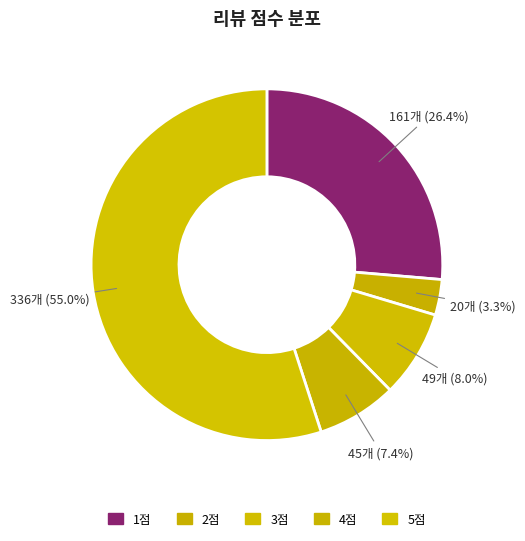

How many segments does this pie chart have?

5